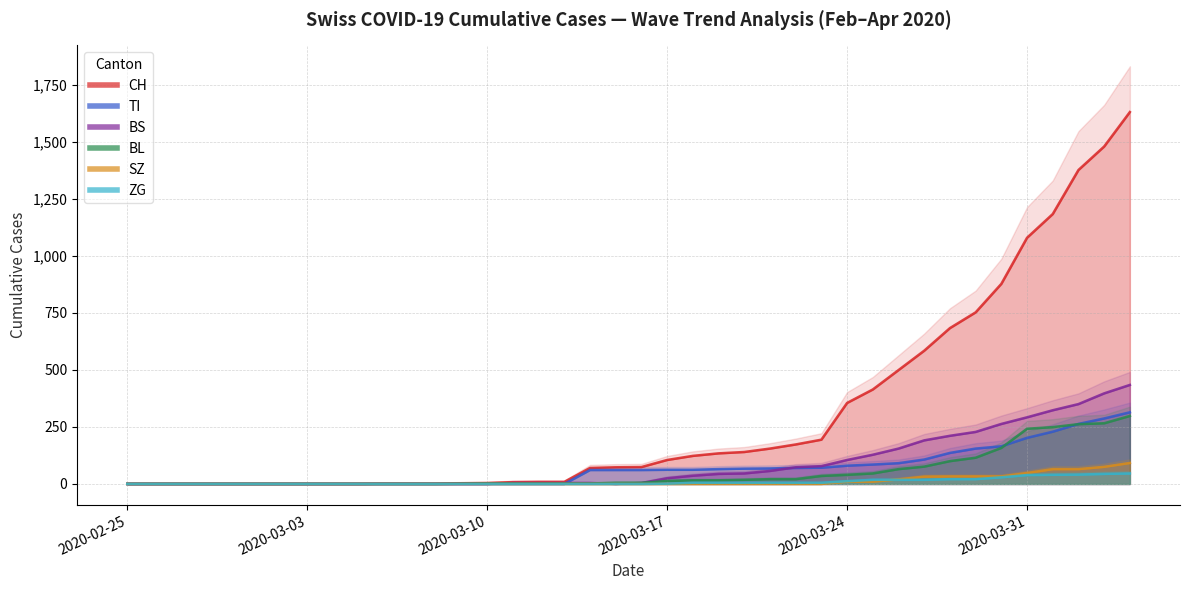

Which has a higher value, 2020-03-17 or 2020-03-15?

2020-03-17